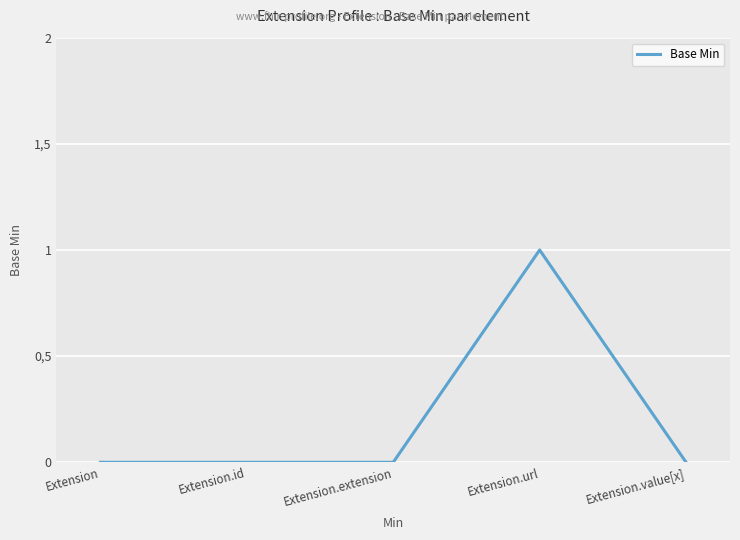

Which has a higher value, Extension.extension or Extension.value[x]?

Extension.extension